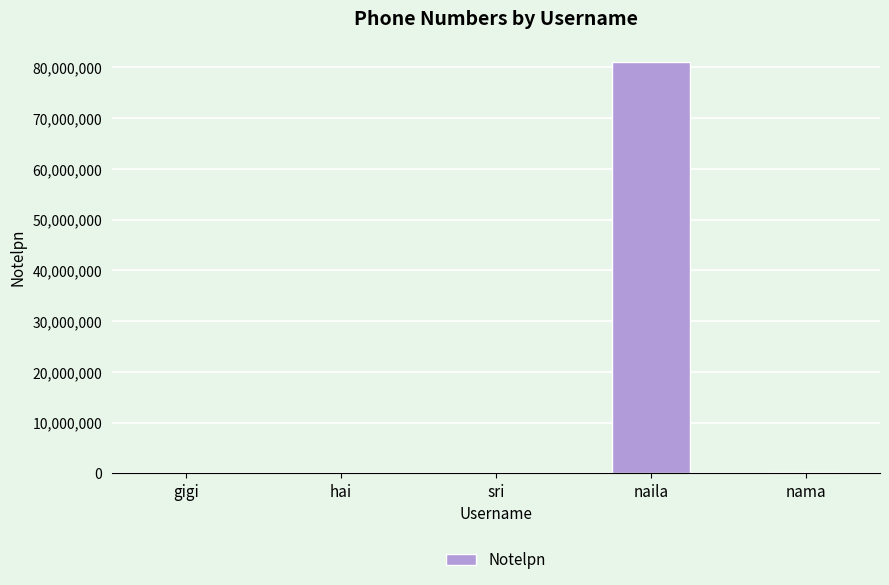

True or false: the data shows 9875 at sri.

True